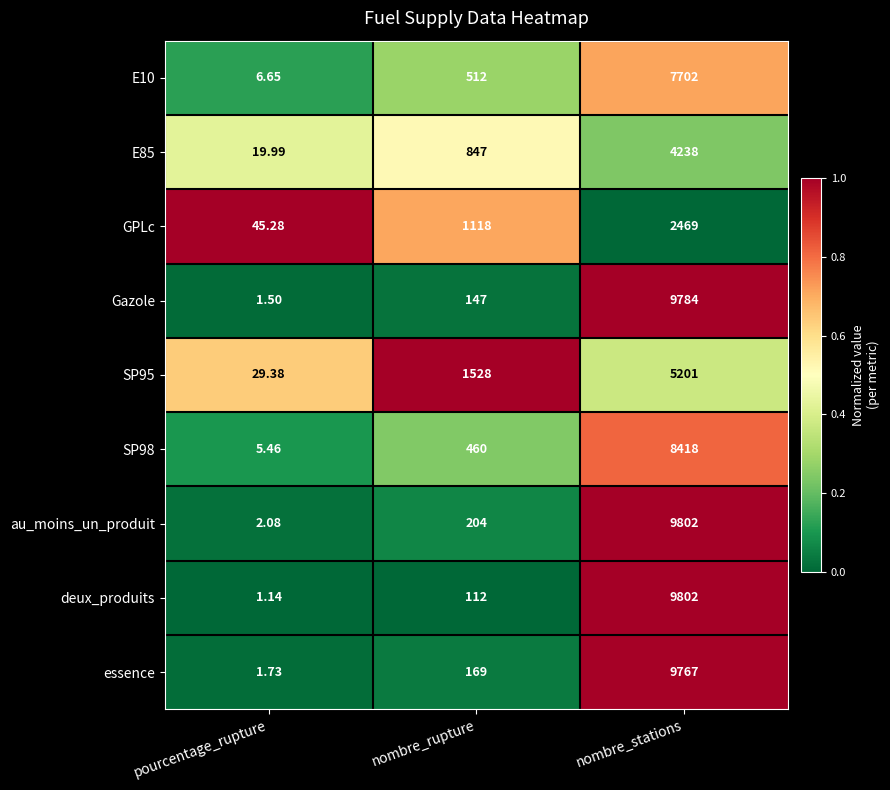

Which label corresponds to the smallest value in the chart?

pourcentage_rupture